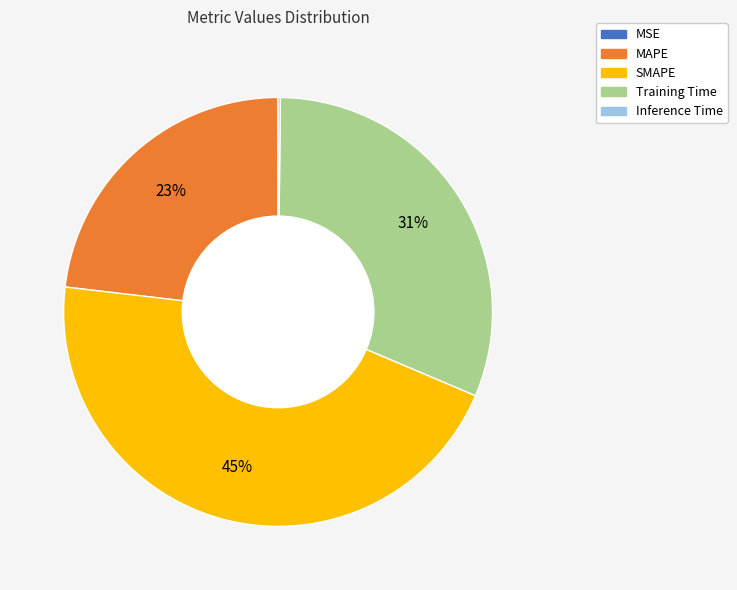

Is the sum of Training Time and MAPE greater than half?

Yes